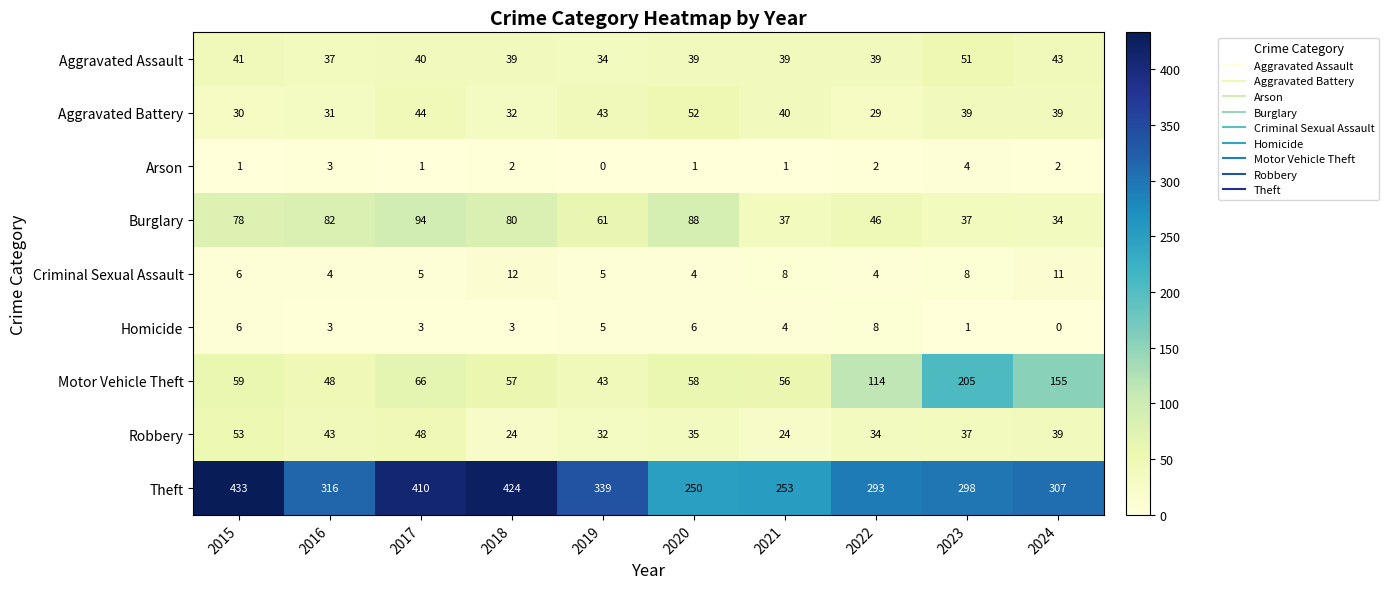

How many distinct data groups are displayed?

9